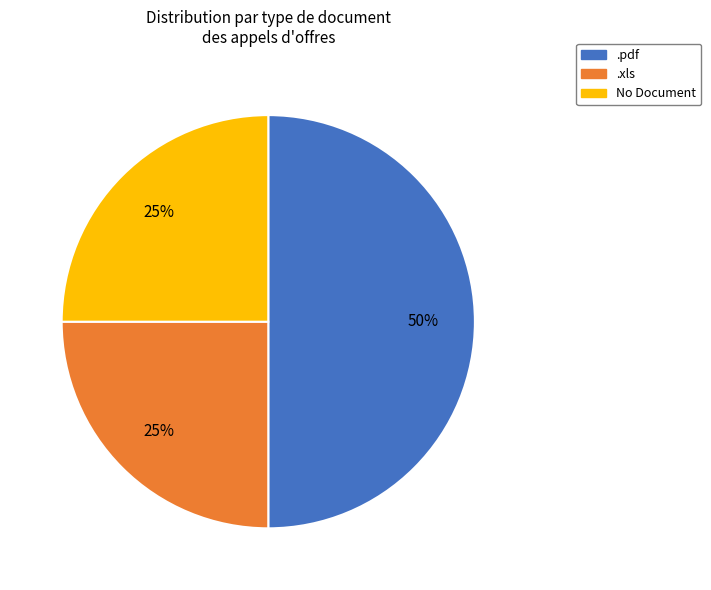

Between No Document and .pdf, which is larger?

.pdf